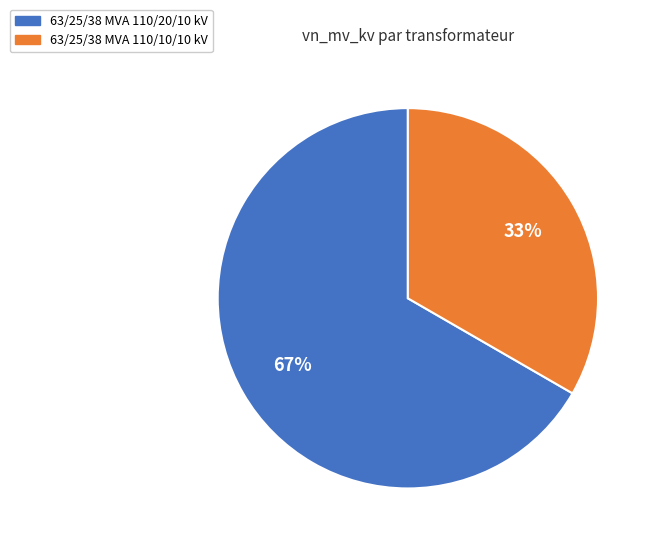

What is the ratio of the value at 63/25/38 MVA 110/20/10 kV to the value at 63/25/38 MVA 110/10/10 kV?

2.0